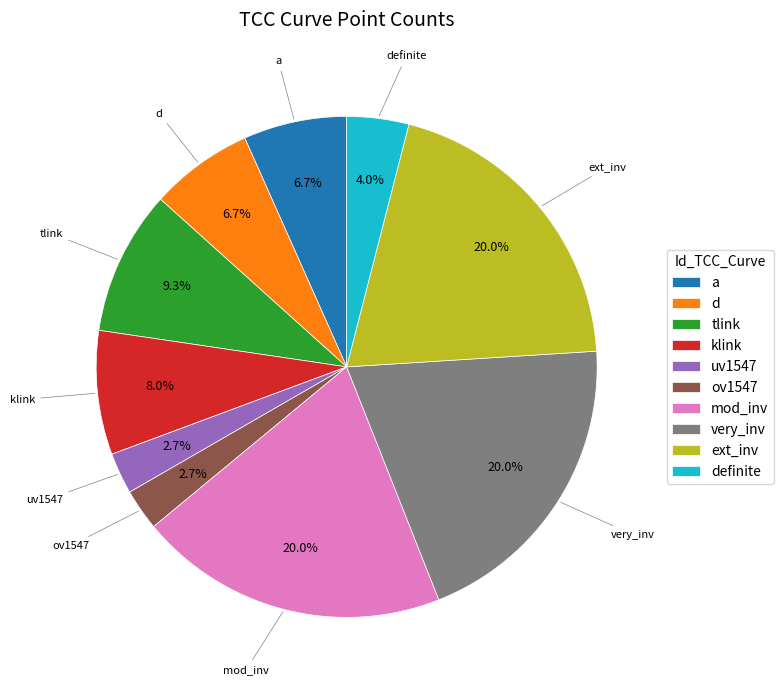

Is it true that mod_inv is 29% of the pie?

False